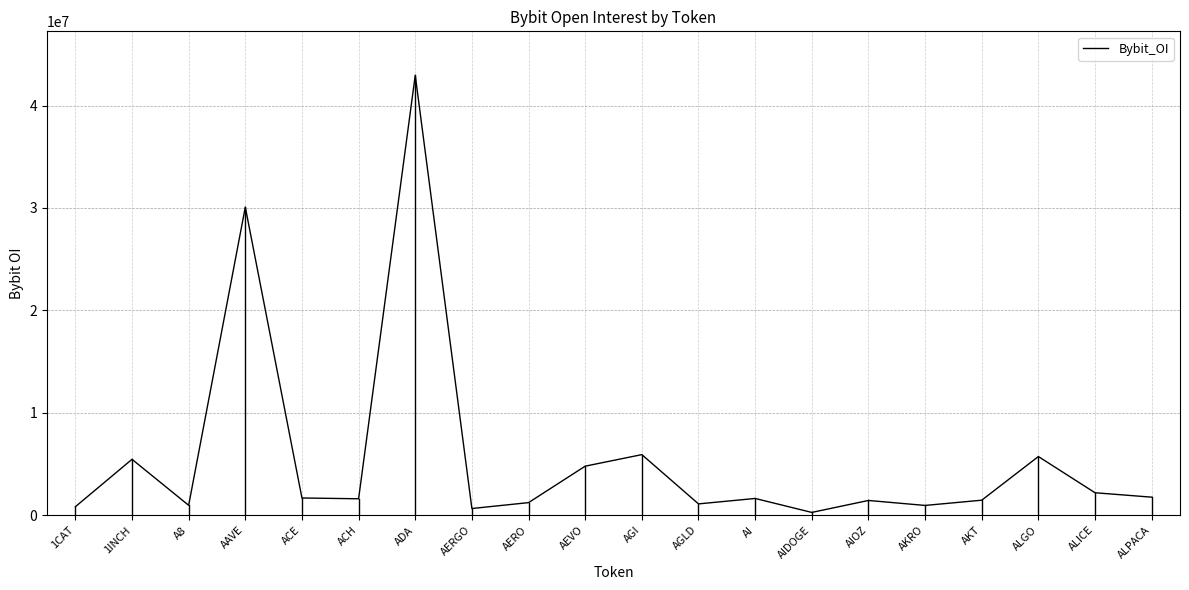

True or false: there are more than 1 points higher than both neighbors.

True